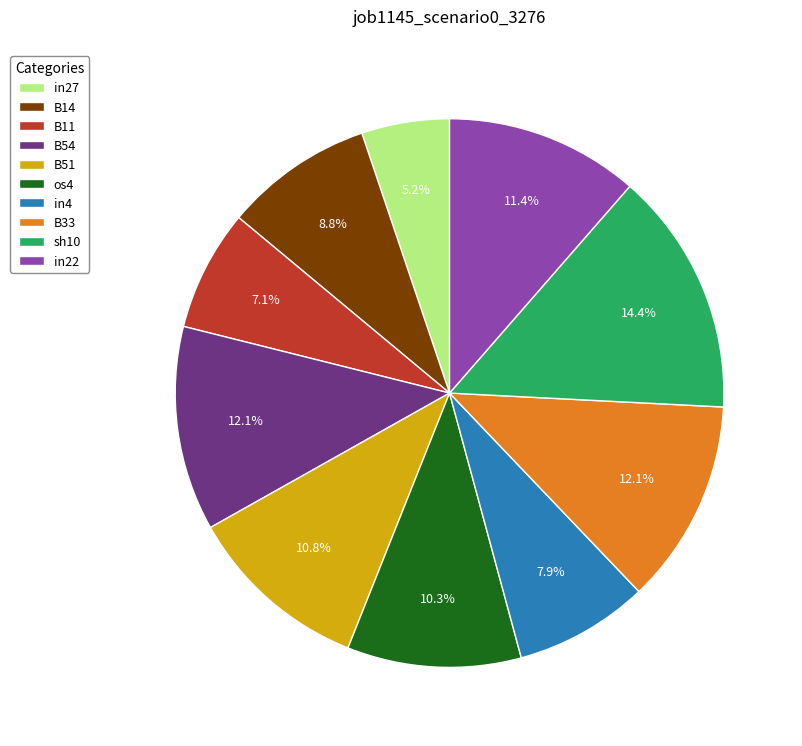

To the nearest percent, what is the difference between the B33 and B51 slice percentages?

1%